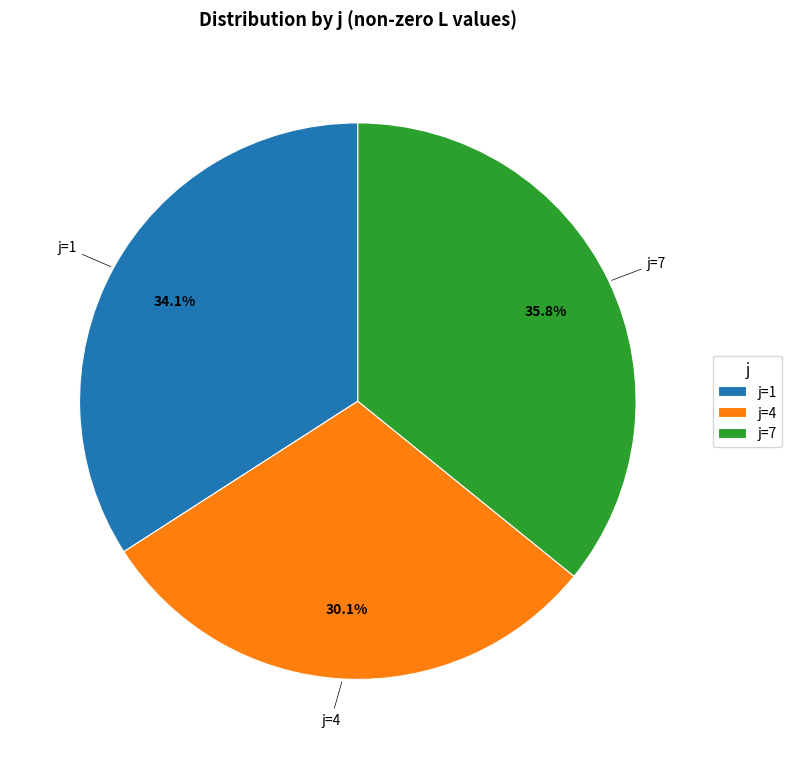

Is there any slice that represents more than half of the pie?

No